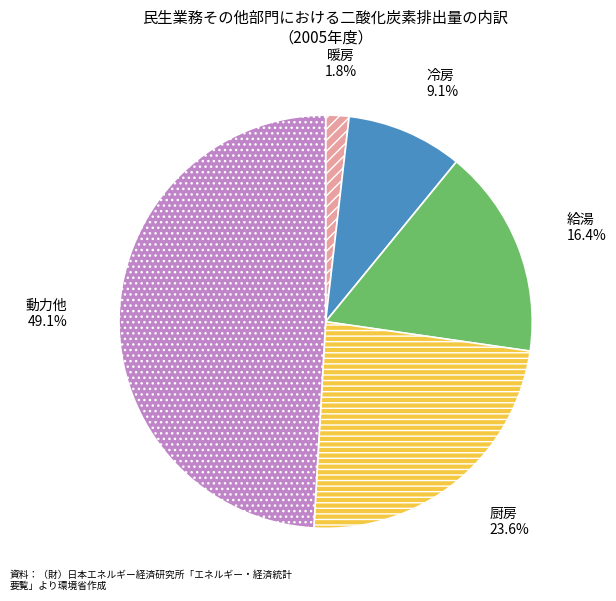

How much of the chart is everything except 冷房?

90.9%